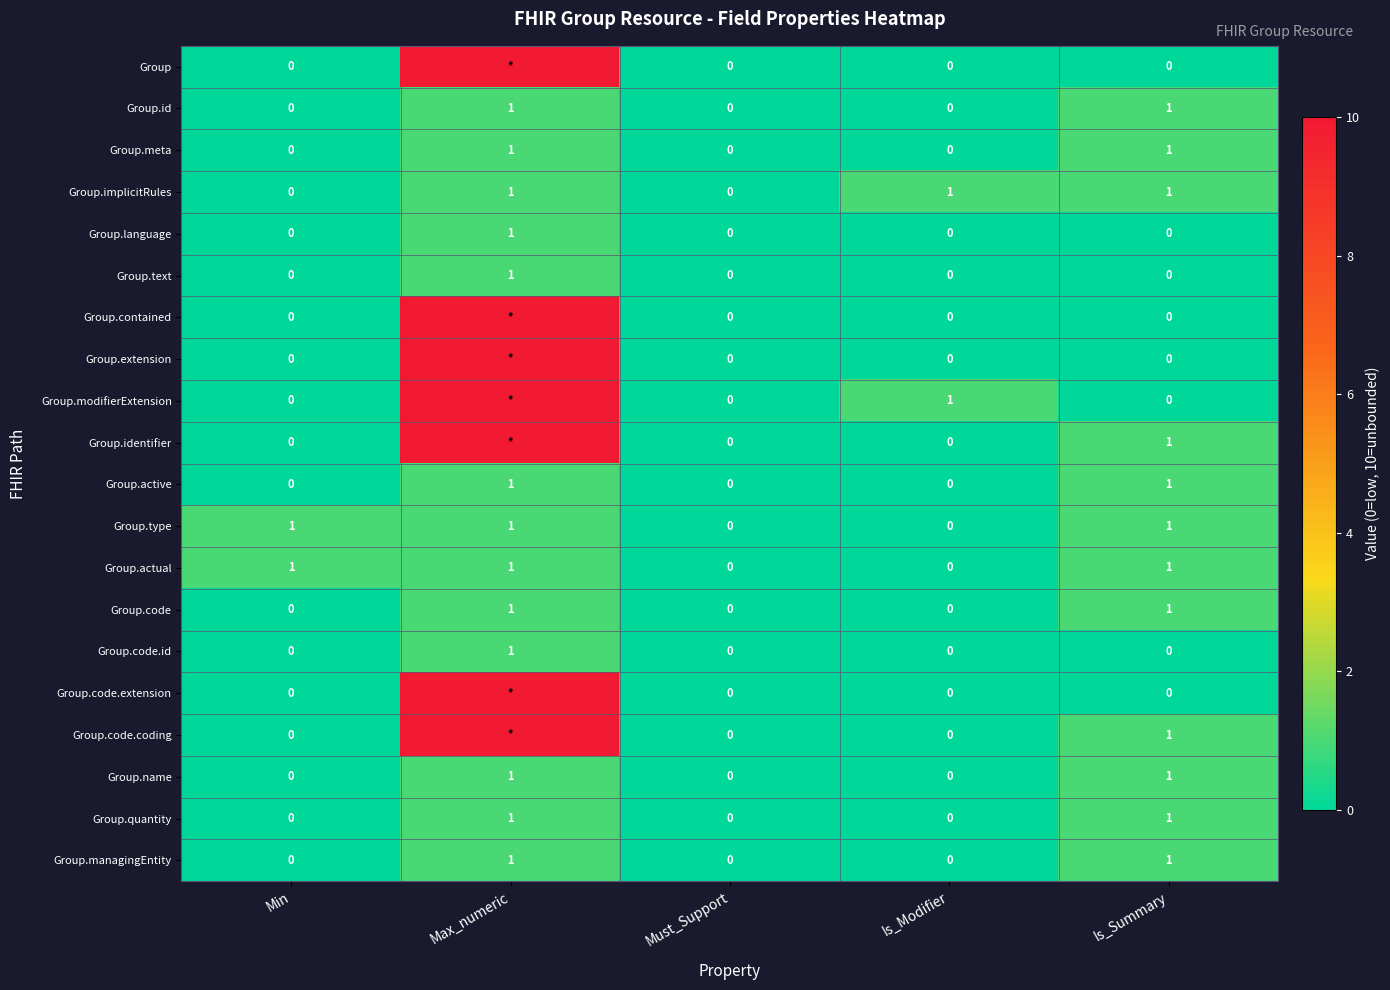

Count the Group.text values in the range 0 to 1.

5